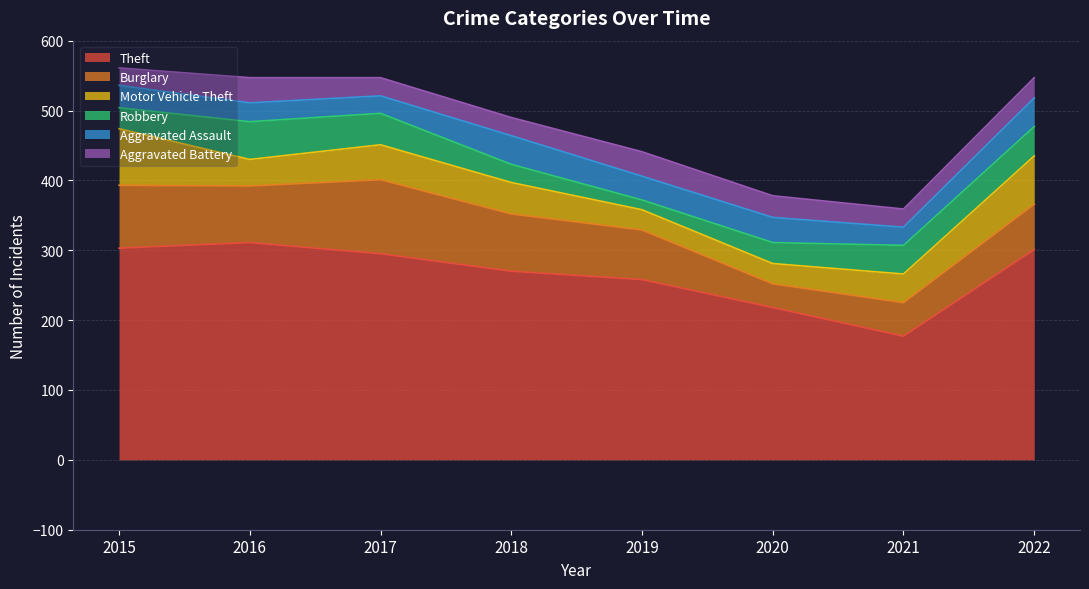

What is the difference between the Robbery values at 2022 and 2017?

3